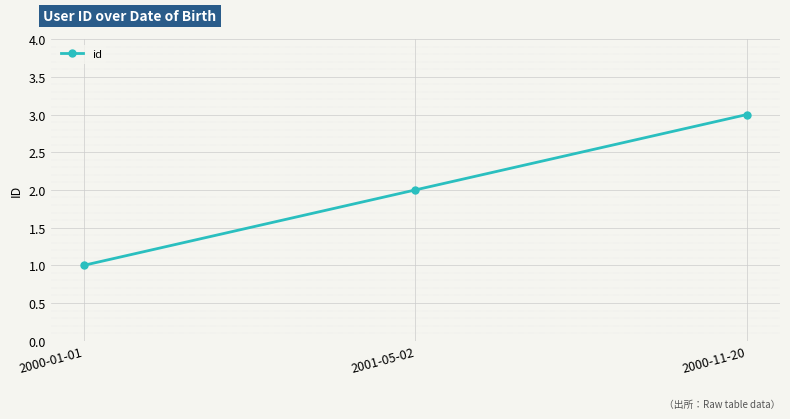

Reading right to left, list all the values displayed in this chart.

3	2	1